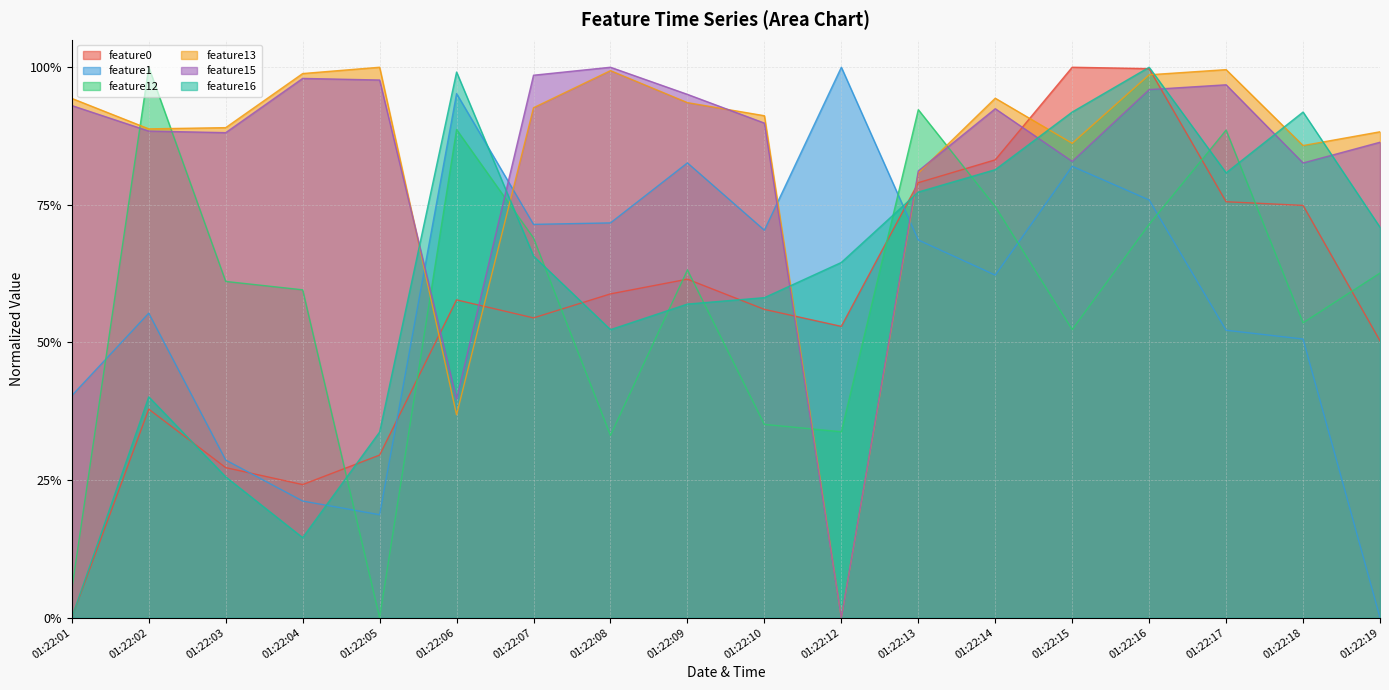

What are all the series names shown in the legend?

feature0, feature1, feature12, feature13, feature15, feature16